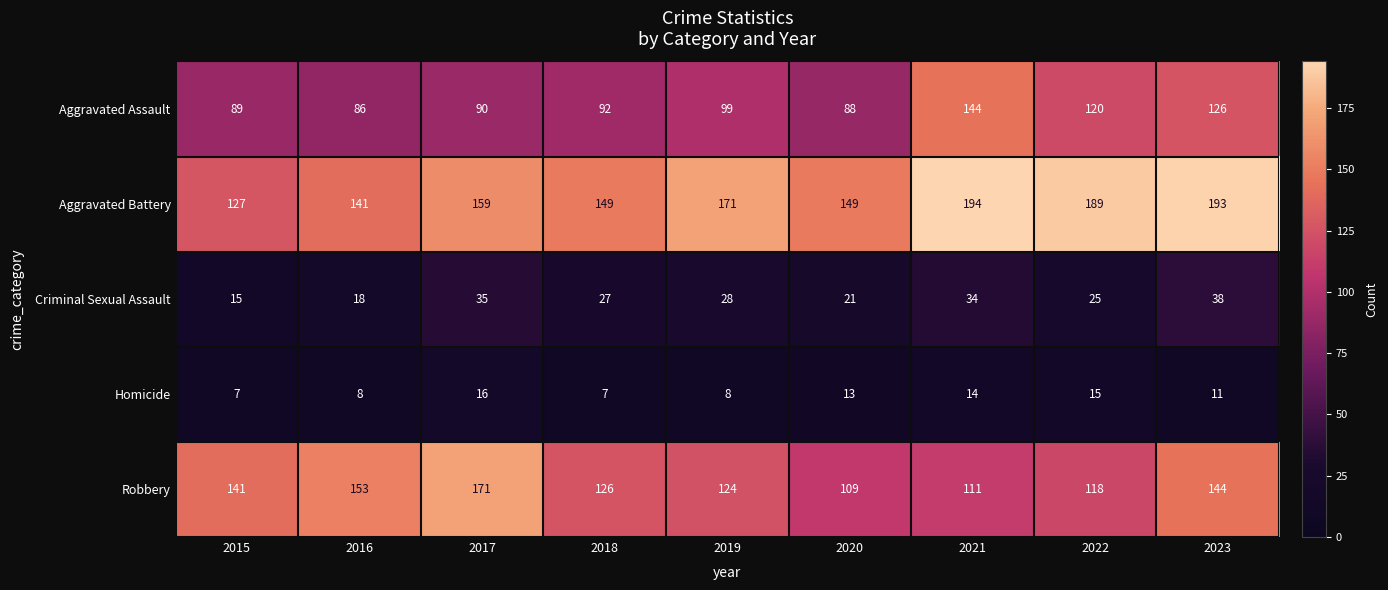

True or false: Homicide has a value of 14 at 2023.

False